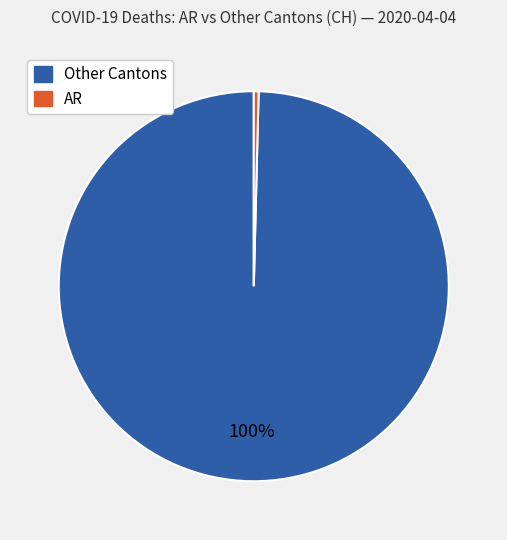

Is there any slice that represents more than half of the pie?

Yes